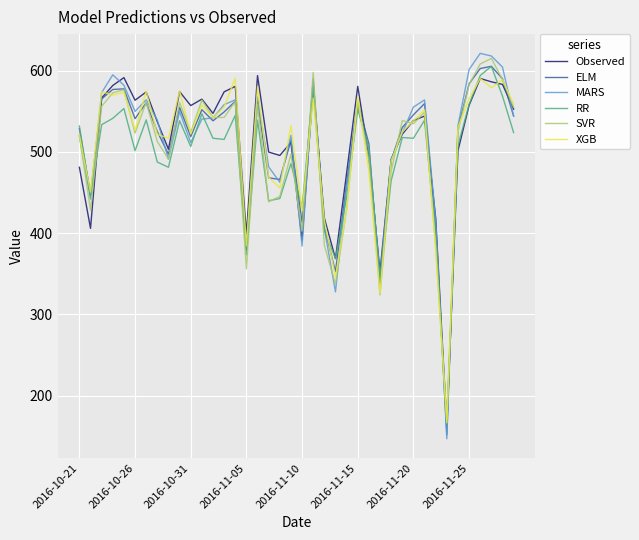

Which series has the widest spread of values?

MARS